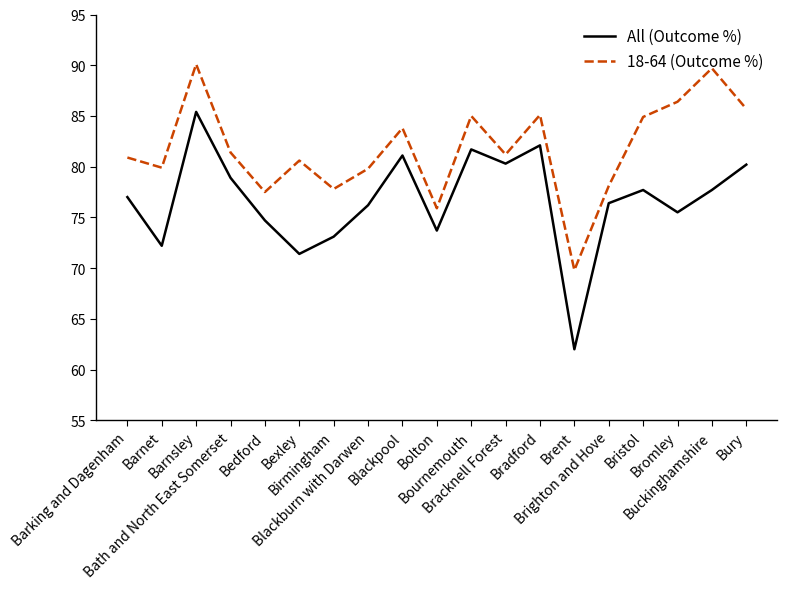

The value of 18-64 (Outcome %) at Bromley is 86.4. True or false?

True